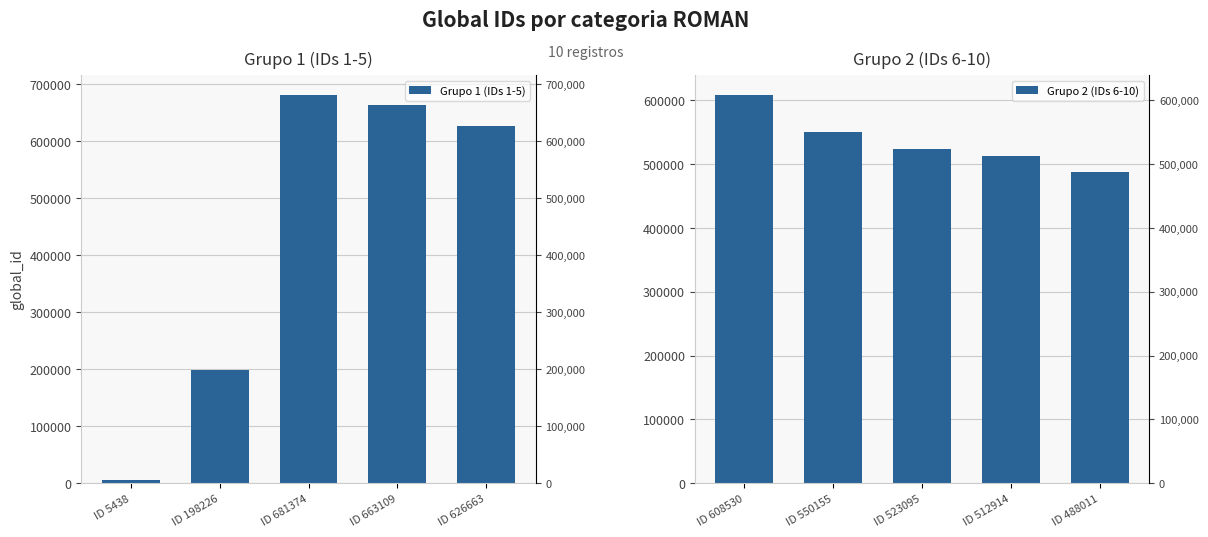

Are the bars grouped side by side (vs. stacked)?

Yes